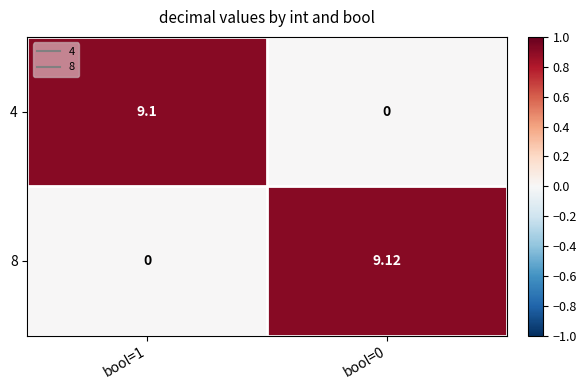

List the series in order of their overall mean, highest first.

8, 4